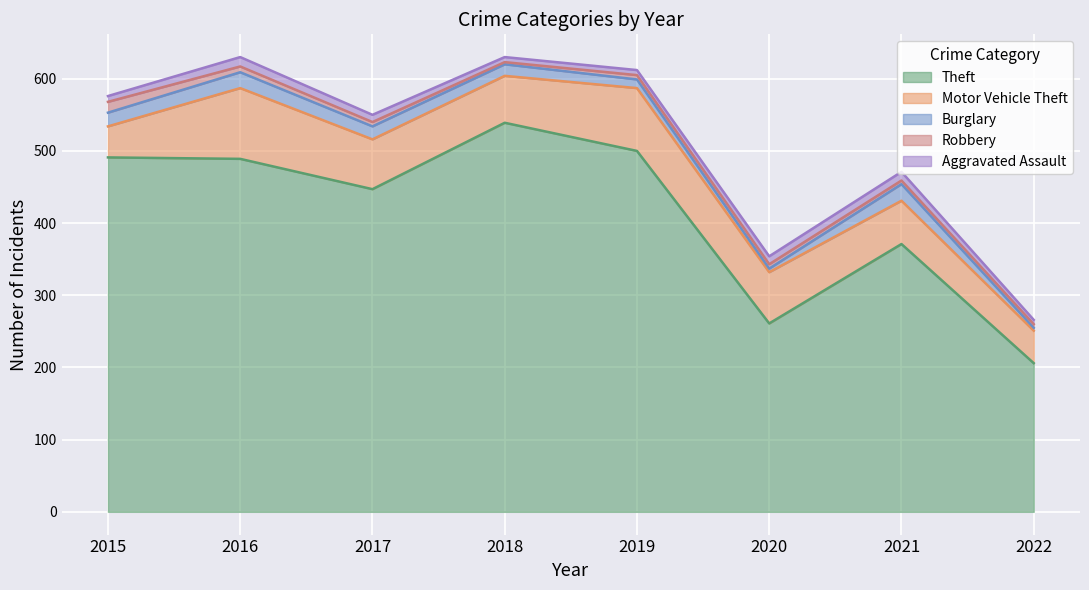

True or false: Robbery and Motor Vehicle Theft intersect in this chart.

False